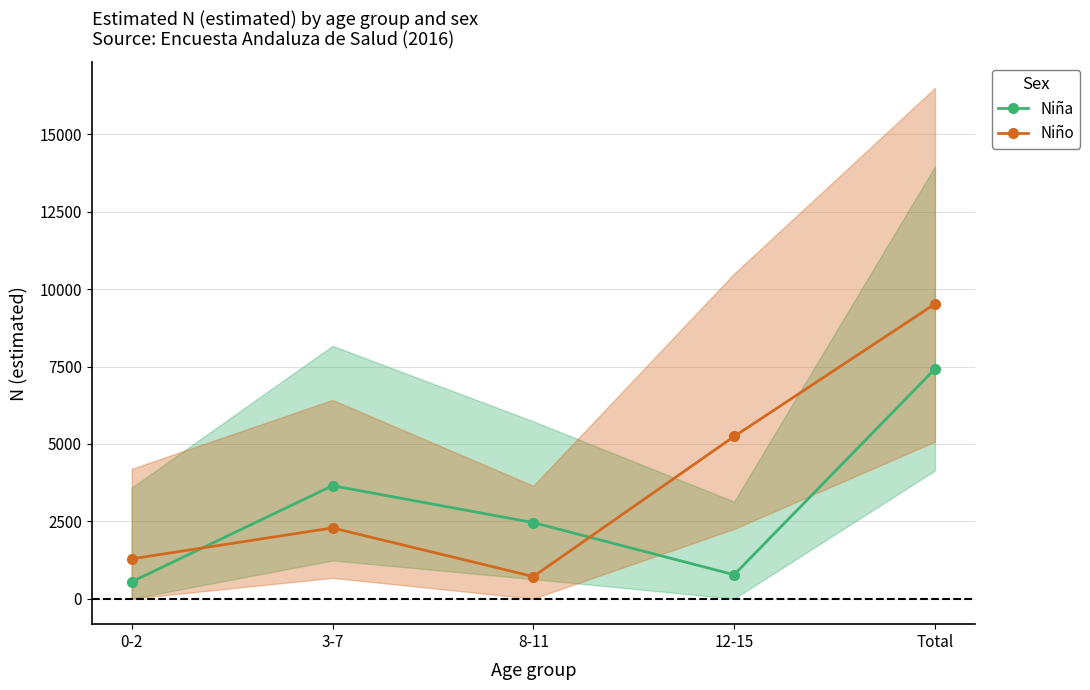

What is the label of the 4th point from the right?

3-7